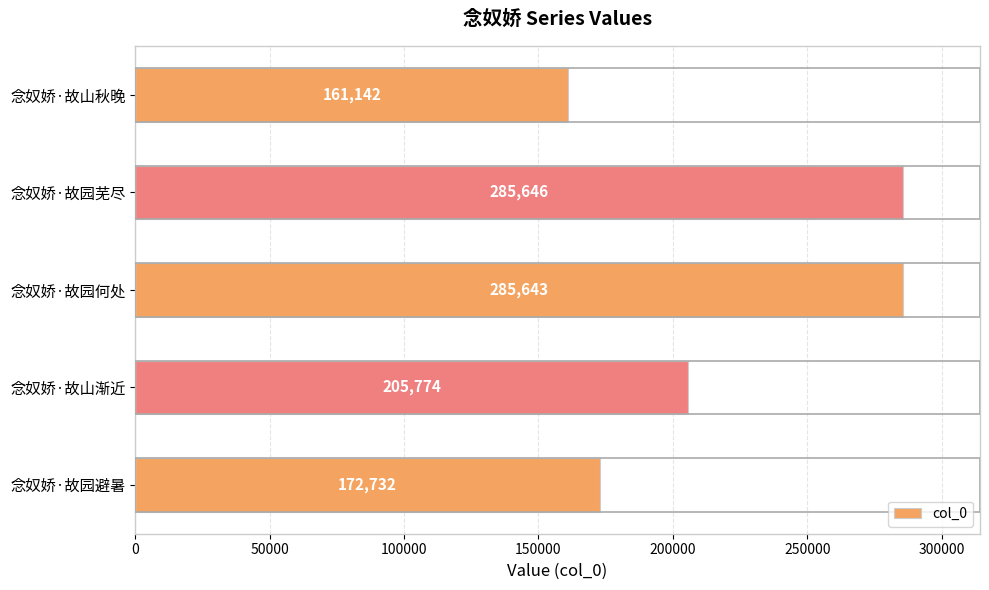

At which label is the value closest to 223394?

念奴娇·故山渐近